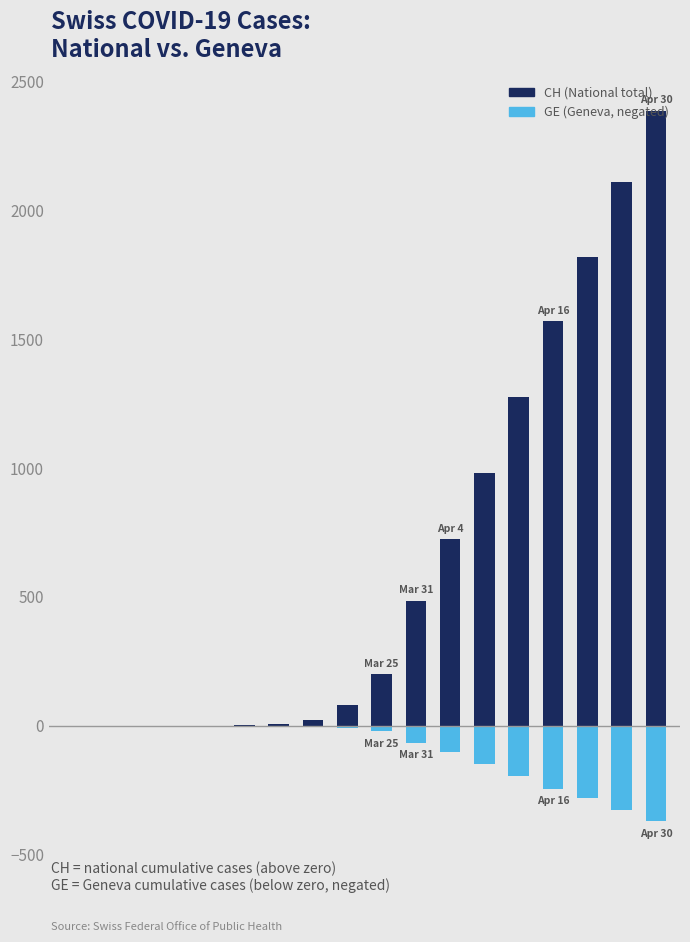

Is the value of GE (Geneva, negated) at 15 greater than the value of CH (National total) at 17?

No